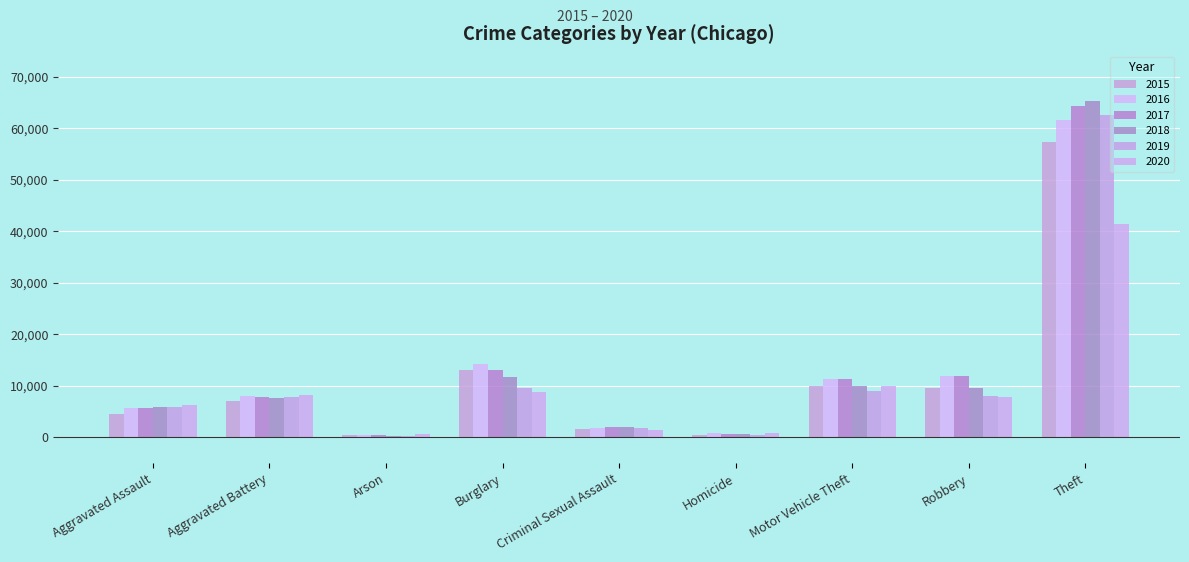

Which series has the largest total across all categories?

2017